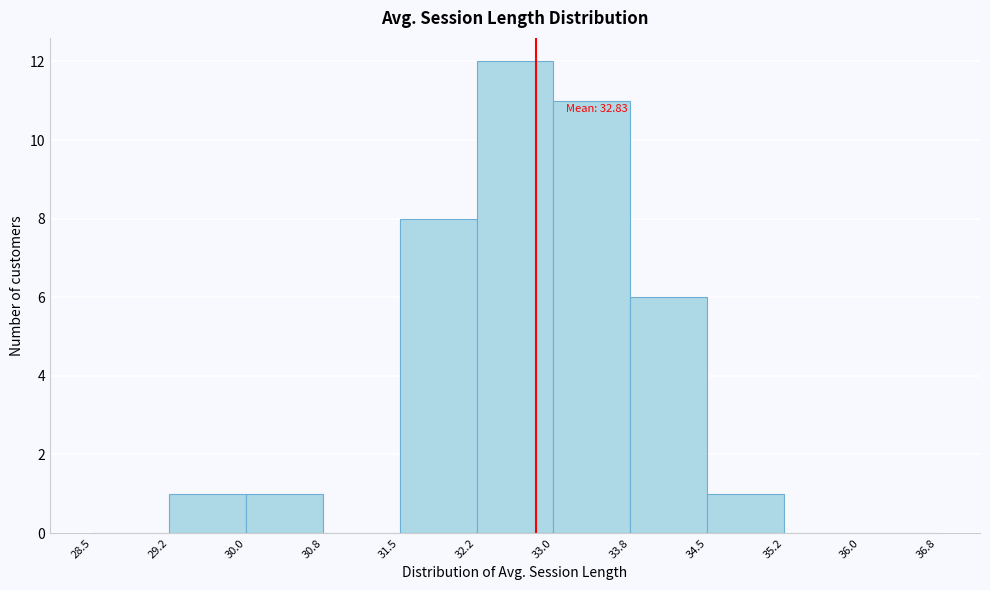

Over which range of the x-axis is the bar tallest?

32.2 to 33.0